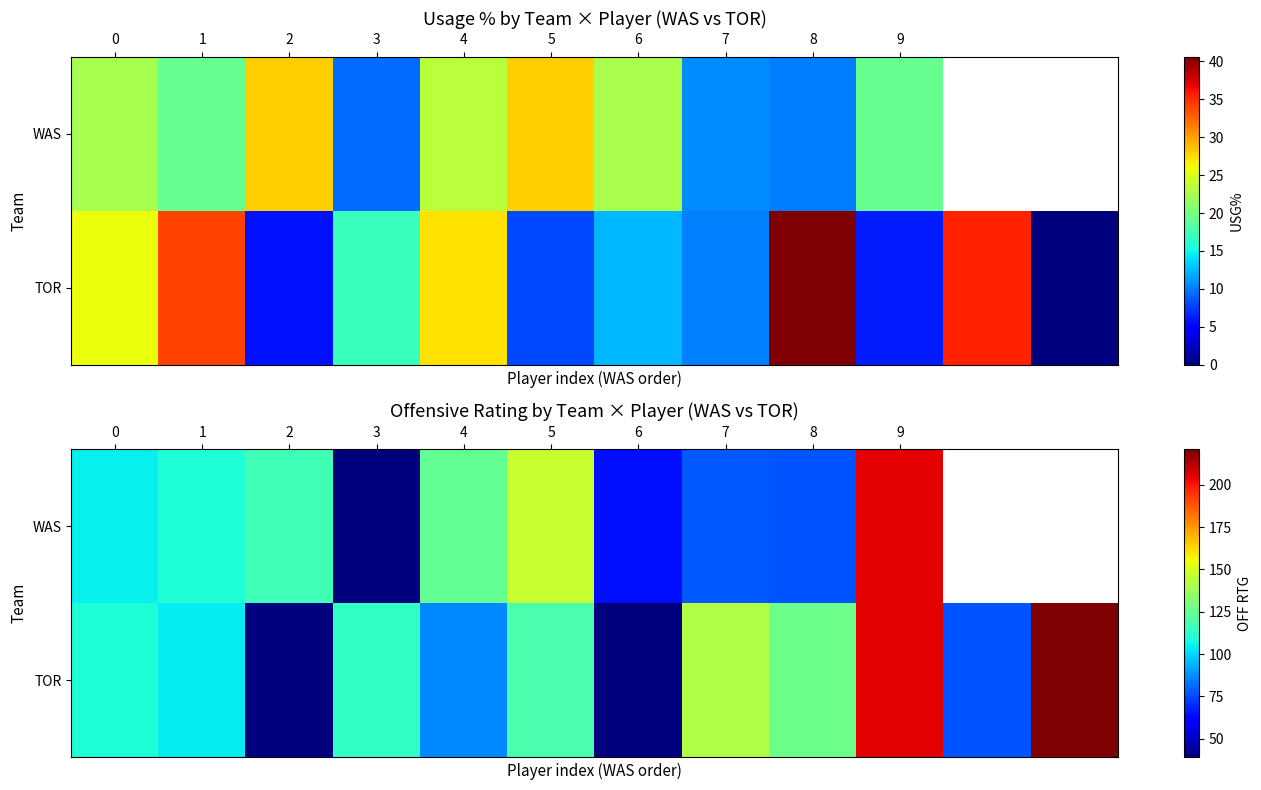

Which series has the widest spread of values?

TOR